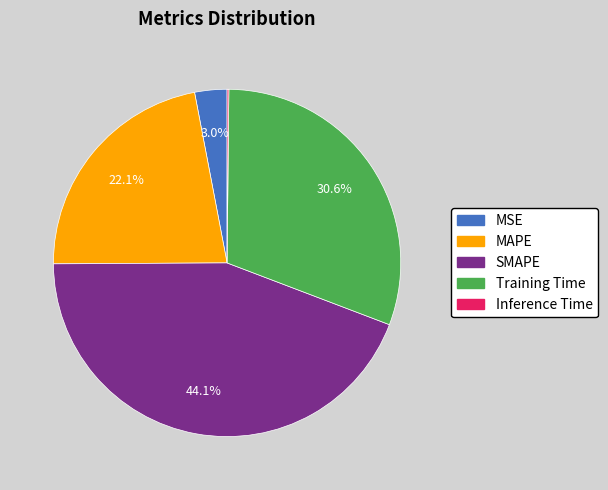

Between MAPE and SMAPE, which is larger?

SMAPE